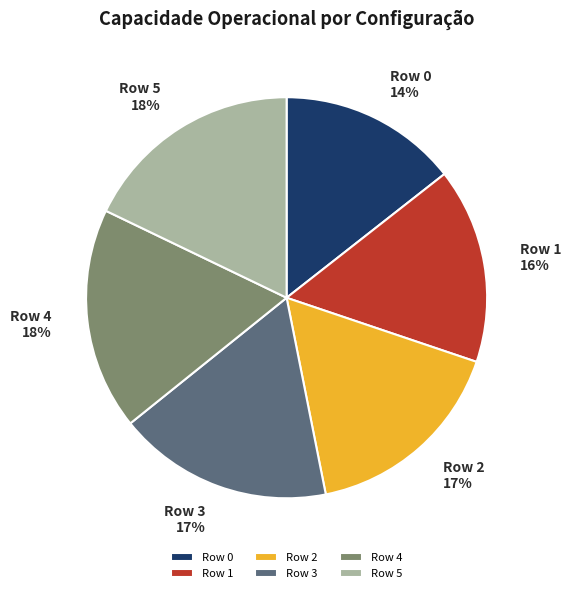

Is it true that Row 2 is 17% of the pie?

True